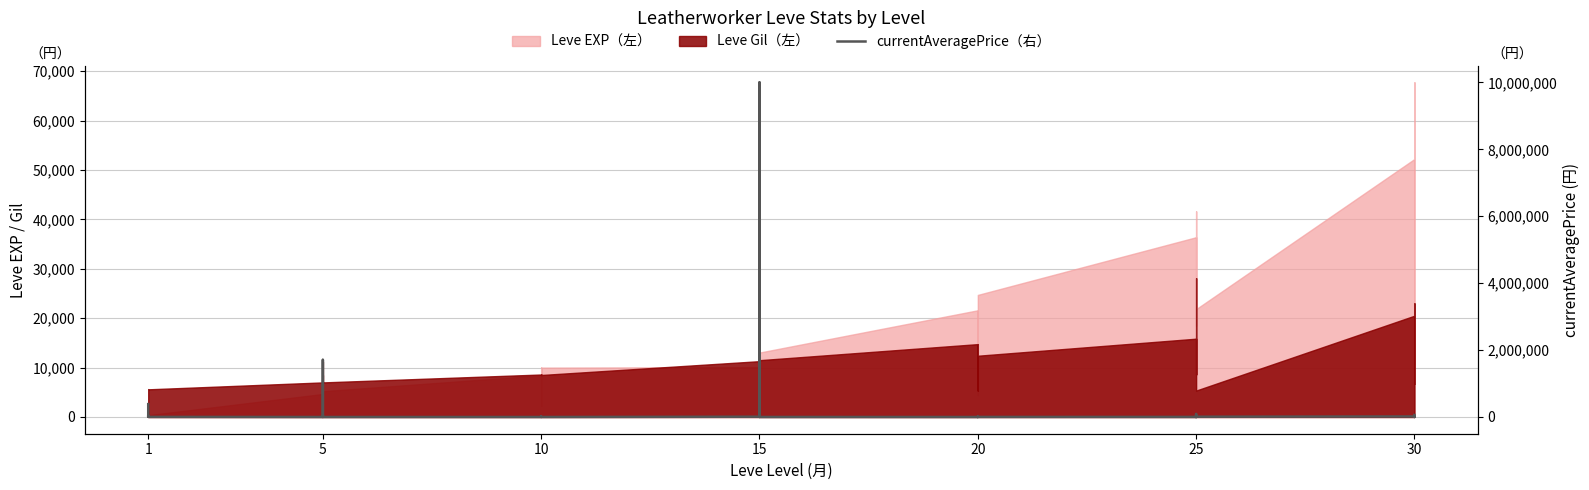

How many points are lower than both their immediate neighbors (excluding endpoints)?

8